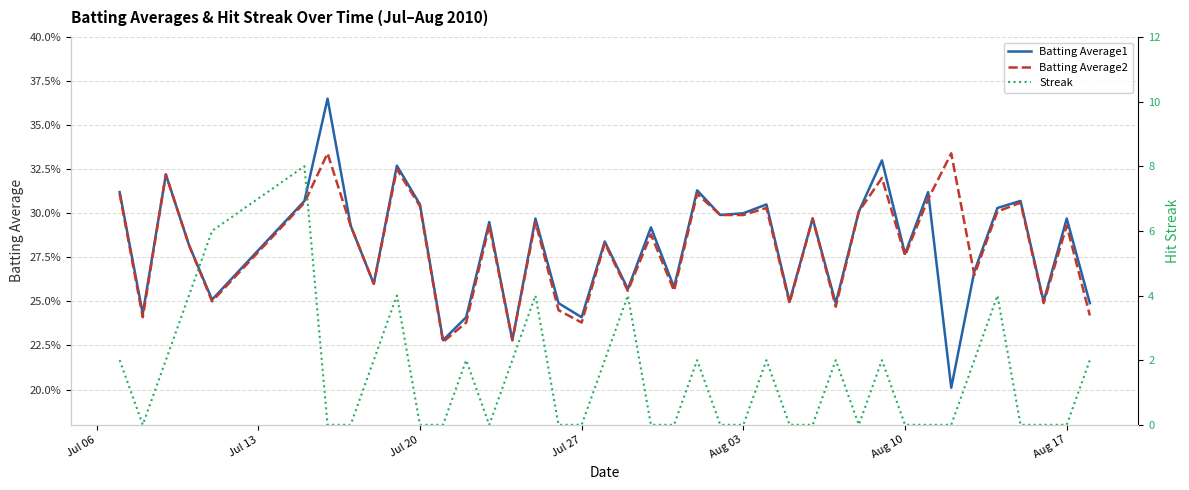

How many values in Streak are above zero?

19